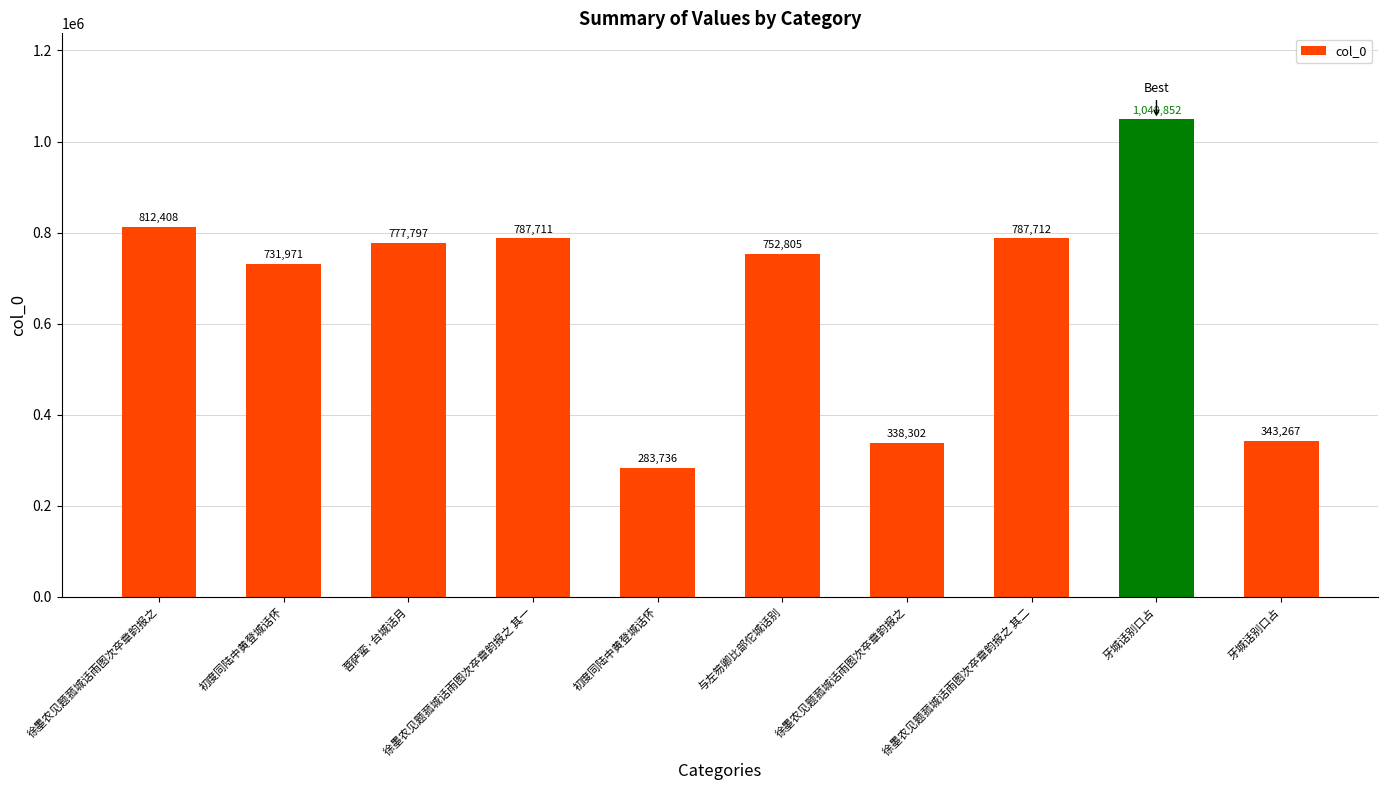

Is it true that the value at 徐墨农见题菰城话雨图次卒章韵报之 其一 is 1041035?

False